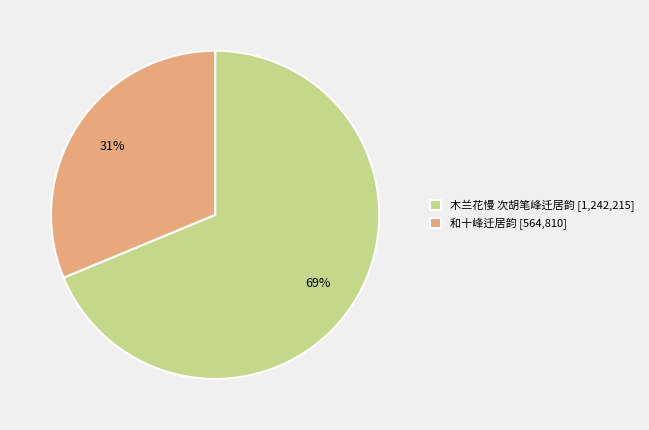

To the nearest percent, what is the combined percentage of 木兰花慢 次胡笔峰迁居韵 [1,242,215] and 和十峰迁居韵 [564,810]?

100%